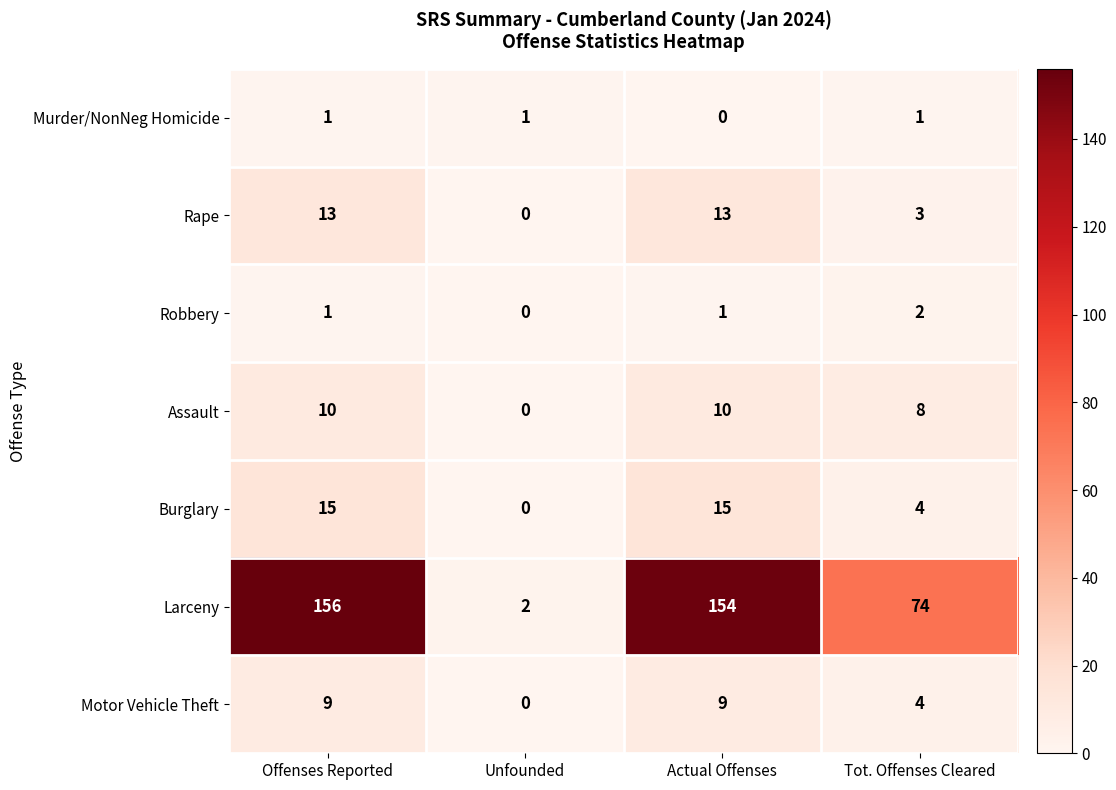

At which category is the sum across all series the highest?

Offenses Reported